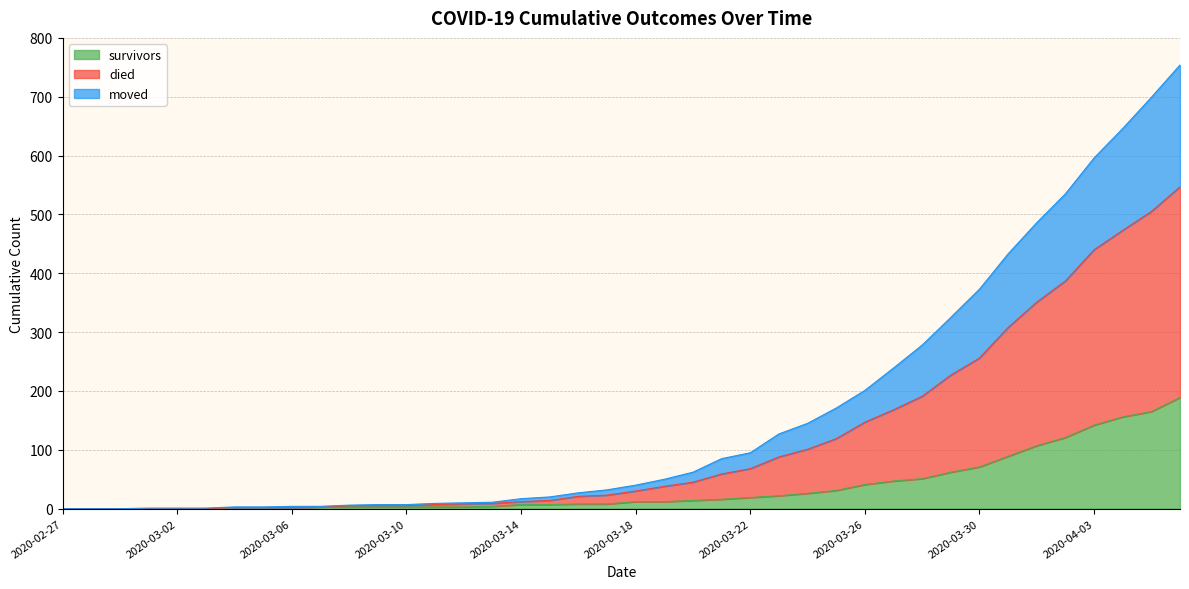

How many lines are shown in the chart?

3